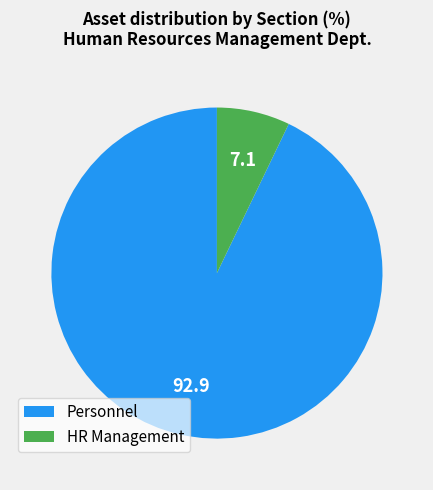

Count the number of slices in the pie.

2